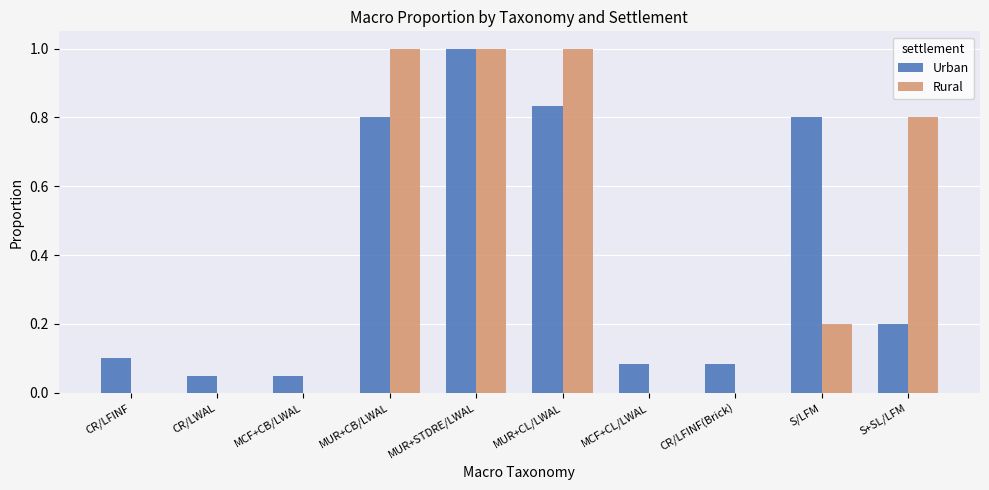

Is the value of Urban at MCF+CL/LWAL greater than the value of Rural at CR/LWAL?

Yes